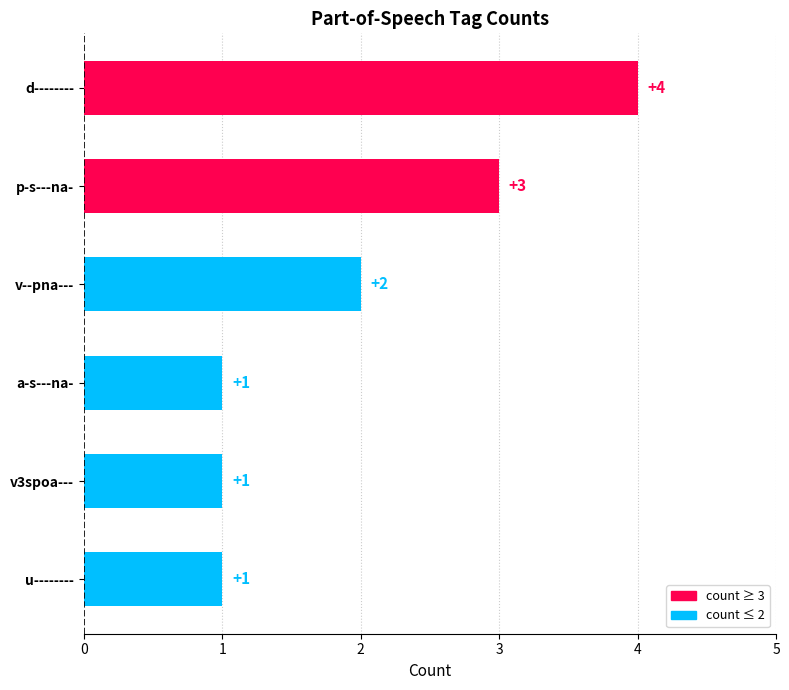

Approximately how many times larger is the value at v--pna--- compared to a-s---na-?

2.0